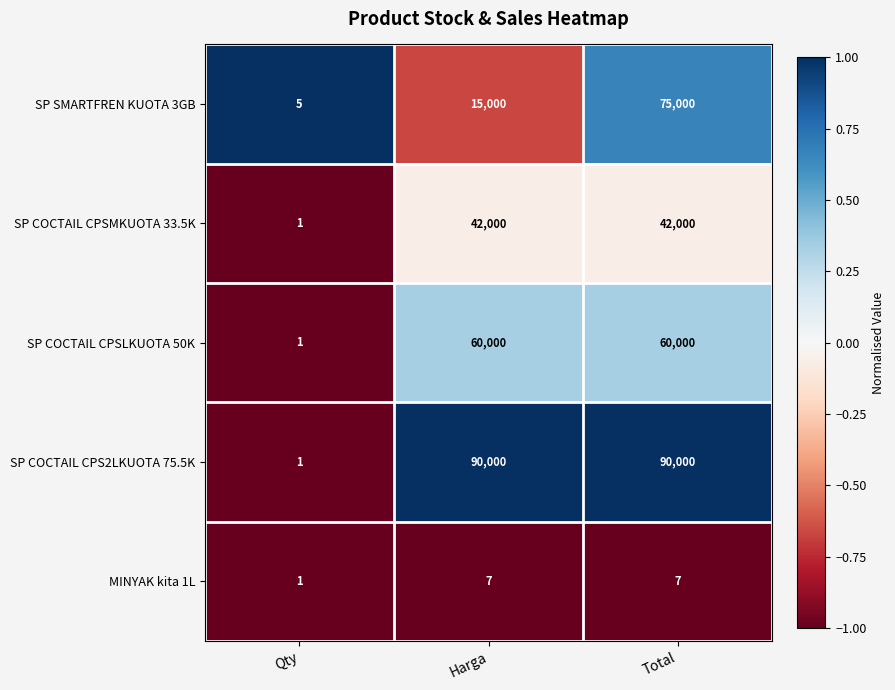

True or false: SP COCTAIL CPSMKUOTA 33.5K has a value of 1 at Qty.

True